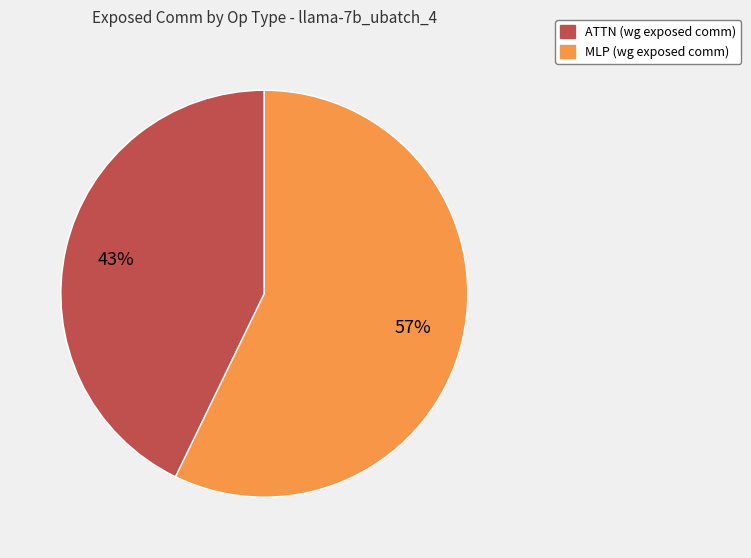

To the nearest percent, what is the average slice percentage?

50%